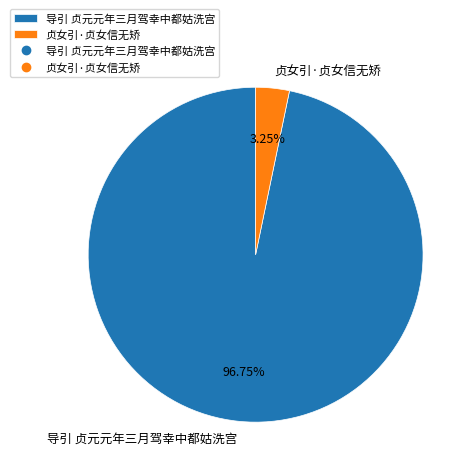

To the nearest percent, what percentage of the pie is 贞女引·贞女信无矫?

3%